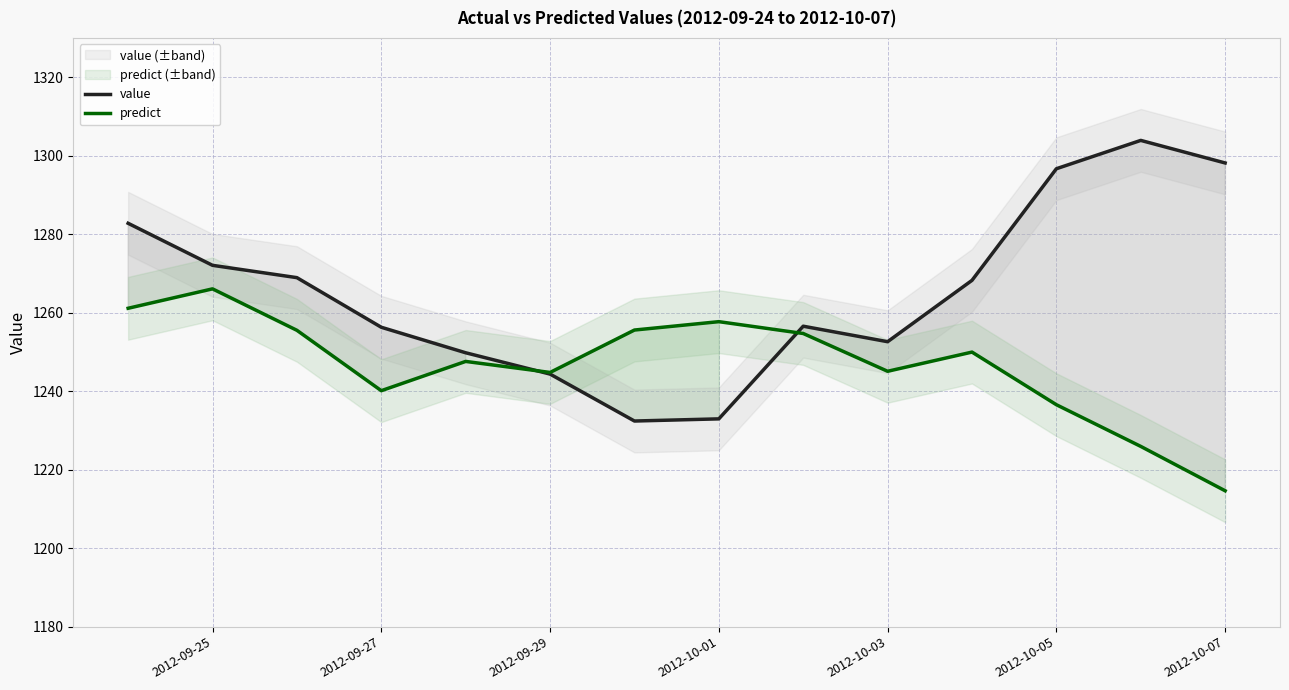

Which category has the lowest value in the predict series?

2012-10-07